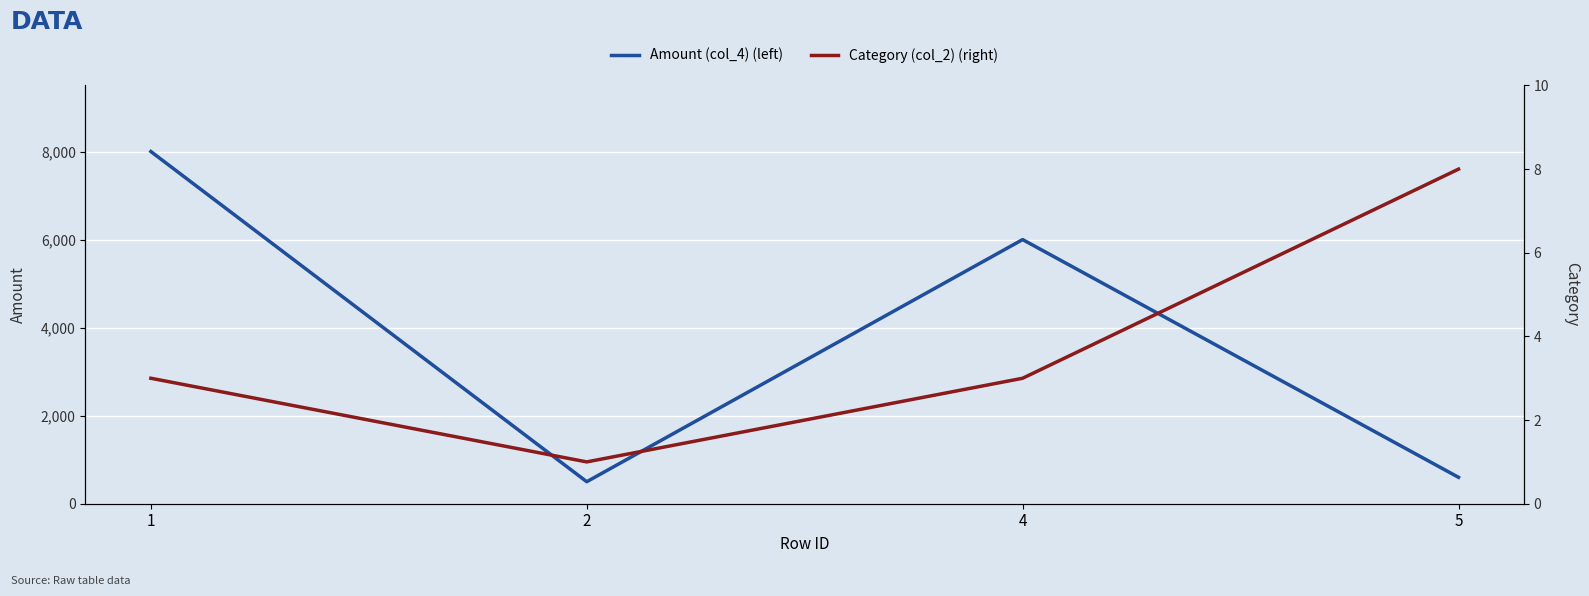

Where does the Category (col_2) (right) series first go above 3?

5